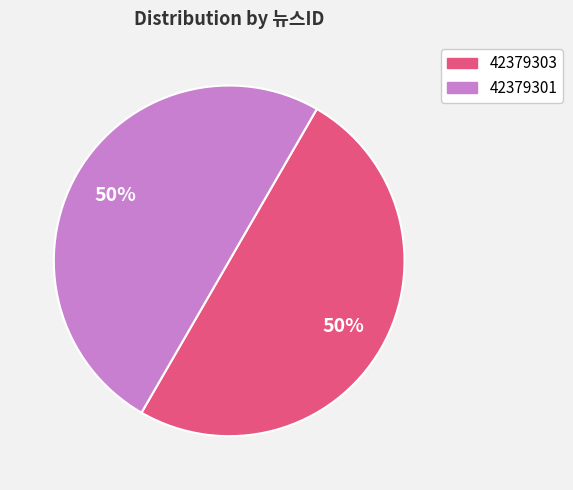

Approximately how many times larger is the value at 42379301 compared to 42379303?

1.0